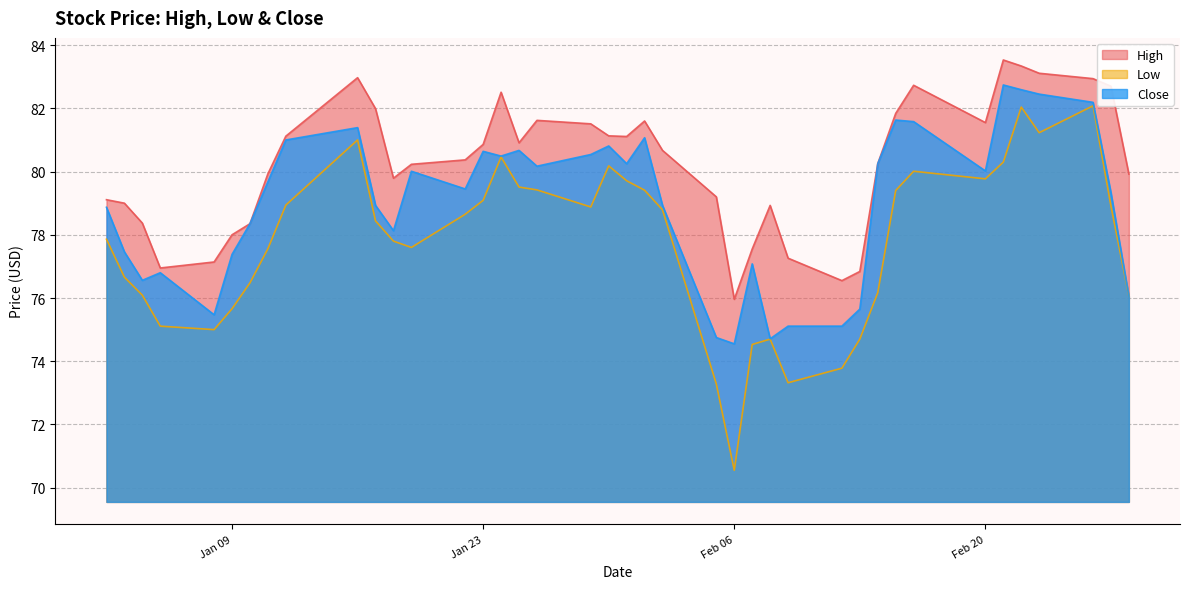

Reading right to left, what are all the values shown in this chart?

High: 79.9	82.7	82.9	83.1	83.3	83.5	81.5	82.7	81.8	80.2	76.8	76.5	77.3	78.9	77.5	76.0	79.2	80.7	81.6	81.1	81.1	81.5	81.6	80.9	82.5	80.9	80.4	80.2	79.8	82.0	83.0	81.1	79.9	78.3	78.0	77.1	77.0	78.4	79.0	79.1
Low: 76.1	78.9	82.1	81.2	82.0	80.3	79.8	80.0	79.4	76.2	74.7	73.8	73.3	74.7	74.5	70.5	73.3	78.8	79.4	79.7	80.2	78.9	79.4	79.5	80.5	79.1	78.7	77.6	77.8	78.4	81.0	78.9	77.6	76.5	75.7	75.0	75.1	76.1	76.7	77.9
Close: 76.1	79.3	82.2	82.5	82.6	82.7	80.0	81.6	81.6	80.2	75.7	75.1	75.1	74.7	77.1	74.5	74.8	78.9	81.1	80.2	80.8	80.5	80.2	80.7	80.5	80.6	79.5	80.0	78.1	78.9	81.4	81.0	79.7	78.3	77.4	75.5	76.8	76.6	77.5	78.9